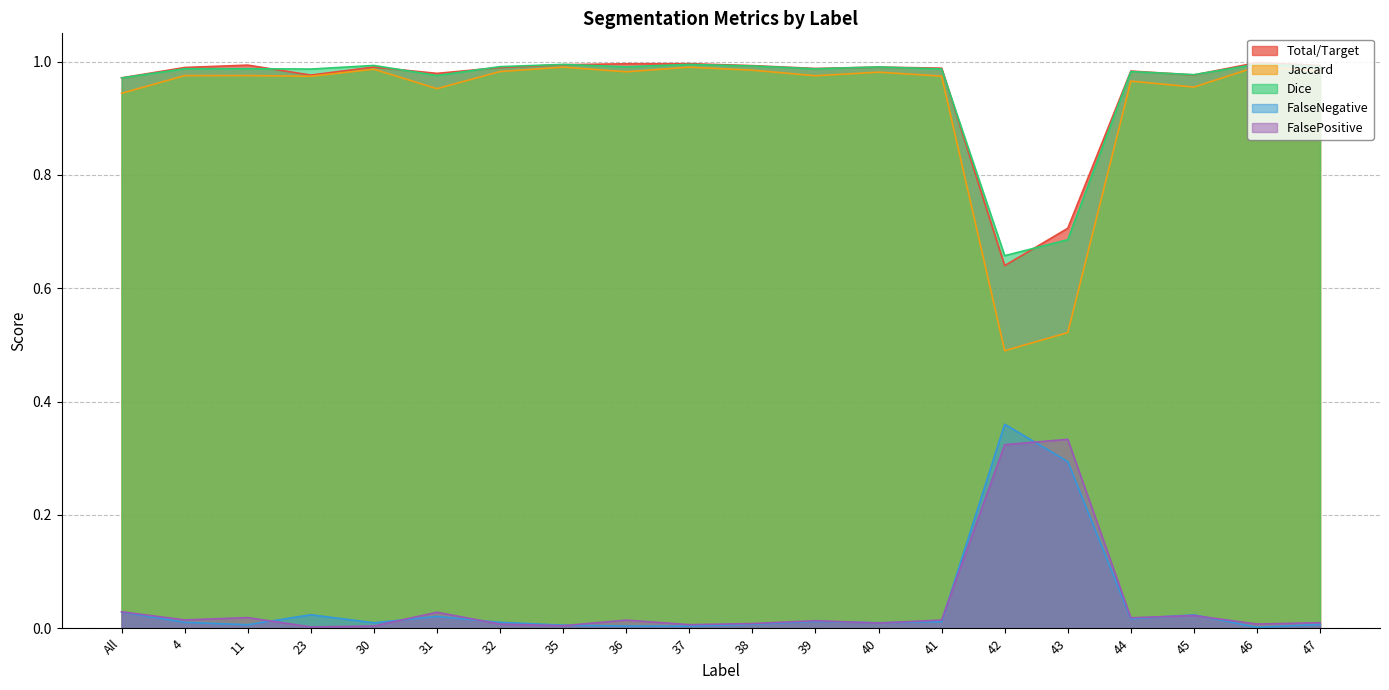

Does the chart display data point markers on the line(s)?

No